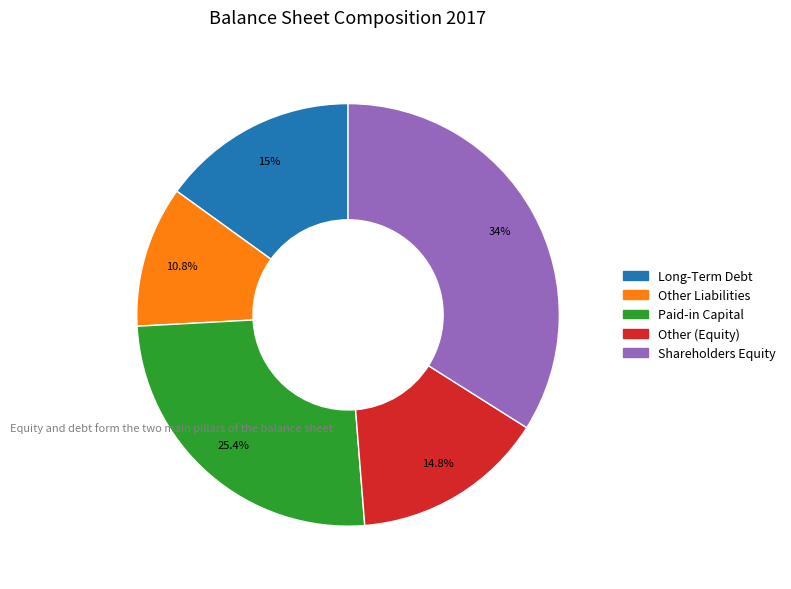

How many segments does this pie chart have?

5